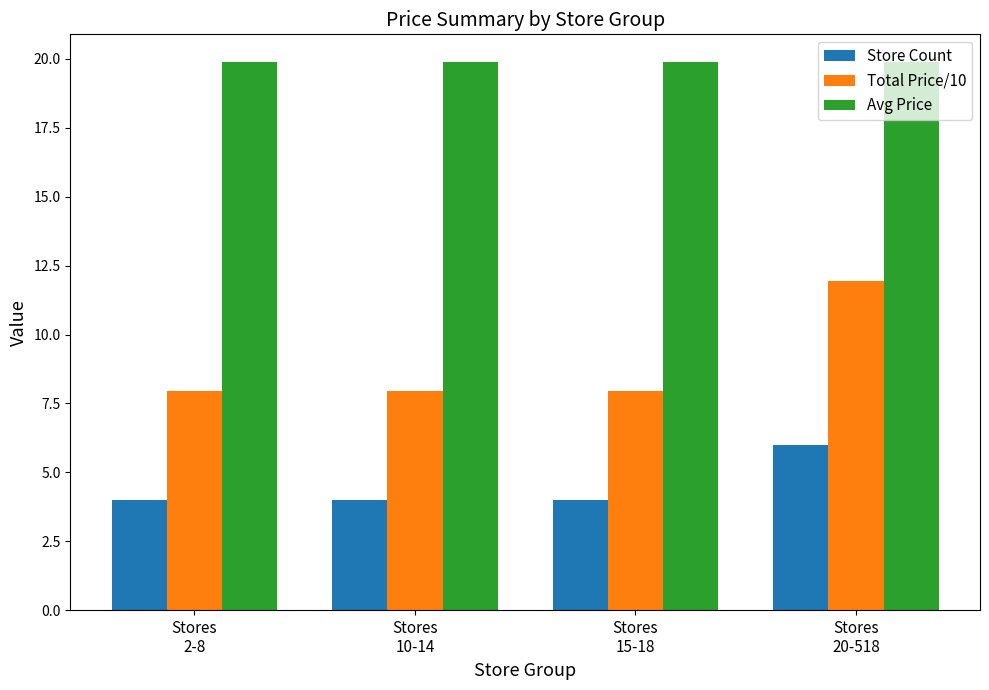

What is the difference between the Total Price/10 values at Stores
2-8 and Stores
20-518?

4.0